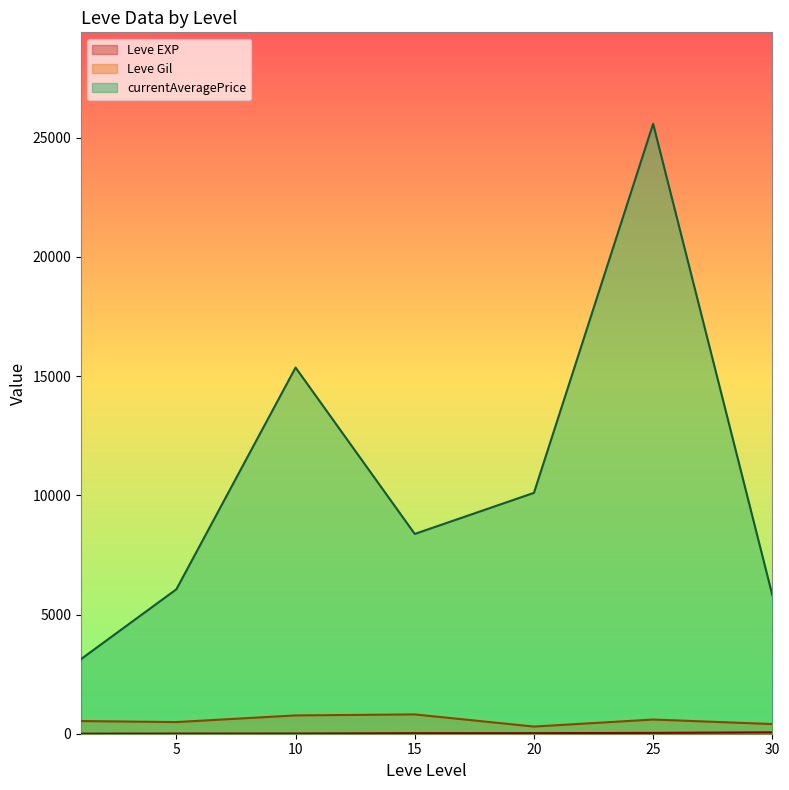

After their last crossing, which series has the higher values: Leve EXP or currentAveragePrice?

currentAveragePrice